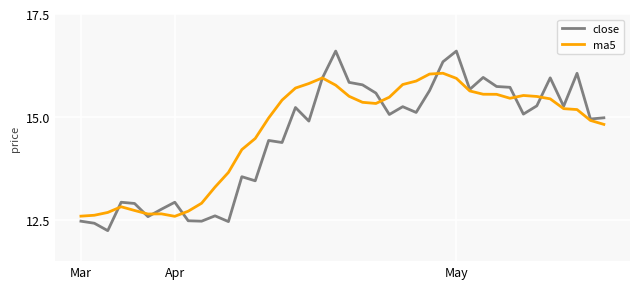

Rank the series by their maximum value, from highest to lowest.

close, ma5